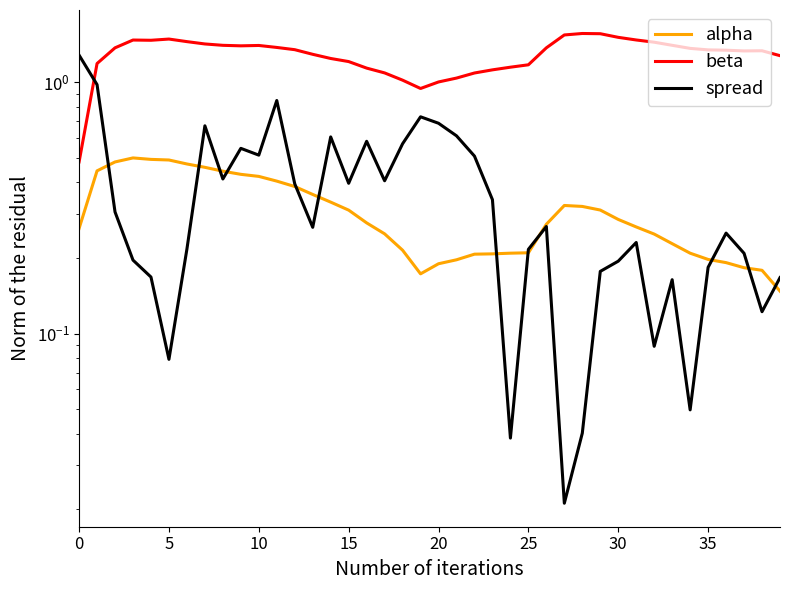

What is the value of the beta point at the 26th from the left?

1.5